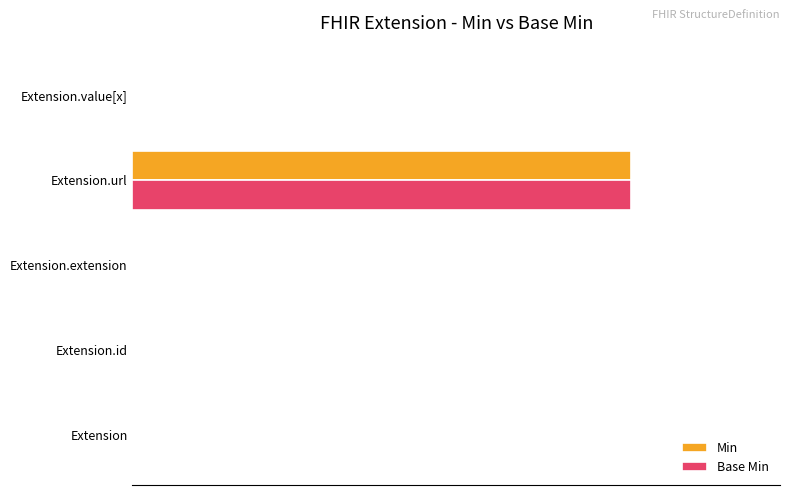

At which category is the sum across all series the highest?

Extension.url